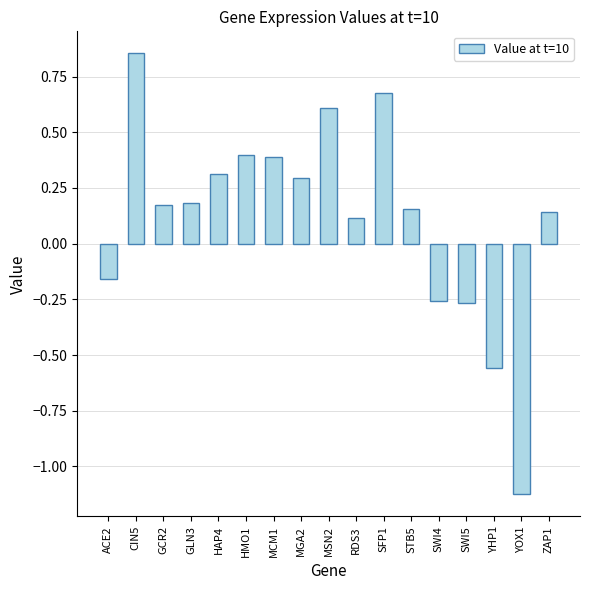

How many data points are less than 0?

5